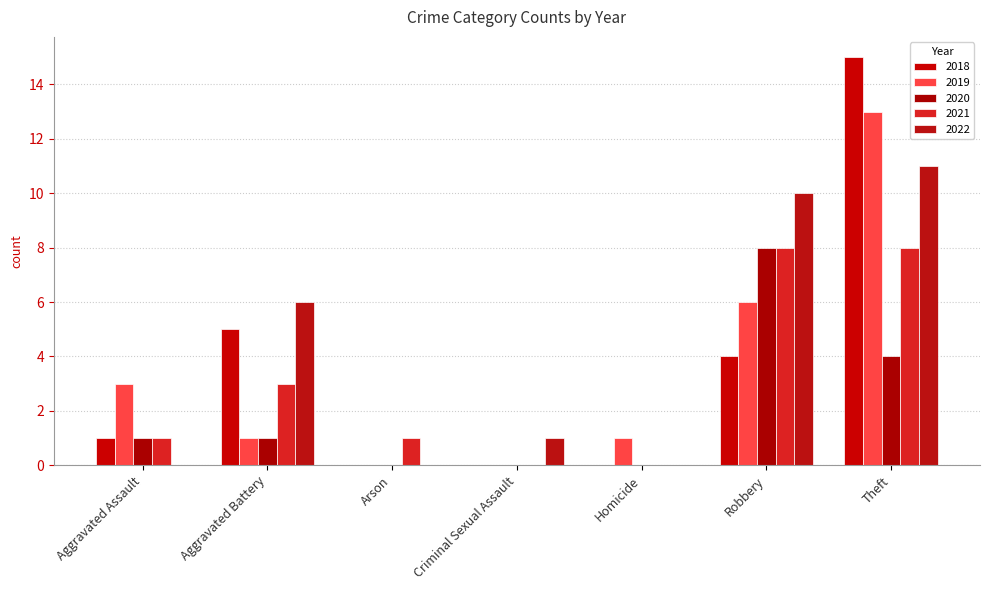

At how many categories does at least one series exceed 9?

2